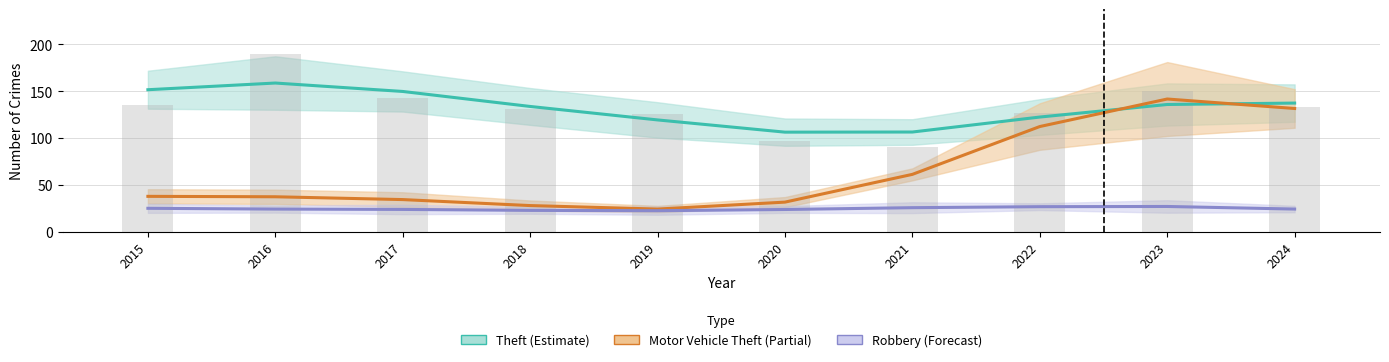

Reading left to right, extract all data points from this chart.

Theft (Estimate): 2015=151.7	2016=158.9	2017=149.9	2018=133.9	2019=119.5	2020=106.5	2021=106.6	2022=122.6	2023=136.0	2024=137.5
Motor Vehicle Theft (Partial): 2015=38.0	2016=37.6	2017=34.6	2018=28.2	2019=24.4	2020=31.8	2021=61.5	2022=112.5	2023=141.8	2024=131.7
Robbery (Forecast): 2015=25.3	2016=24.4	2017=24.1	2018=23.0	2019=22.7	2020=24.0	2021=25.9	2022=27.0	2023=27.2	2024=24.4